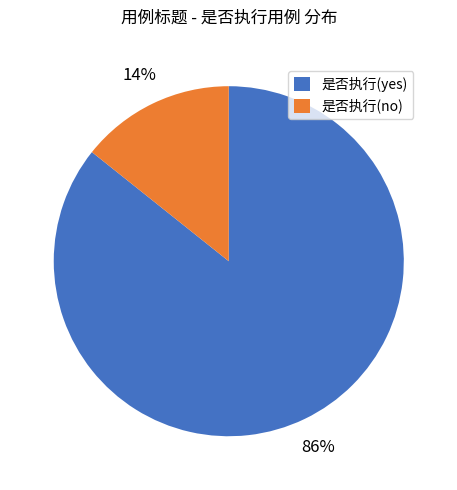

To the nearest percent, what portion does 是否执行(yes) represent?

86%